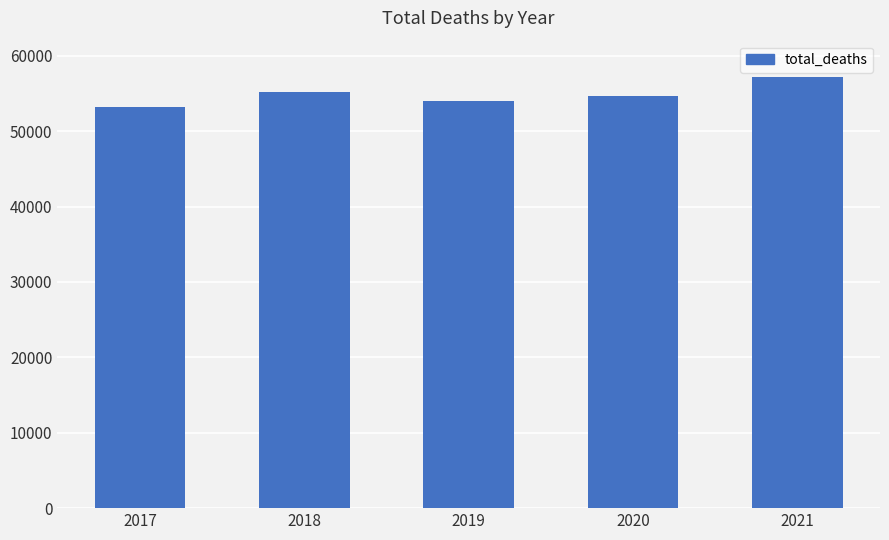

Is it true that the value at 2020 is 31909?

False